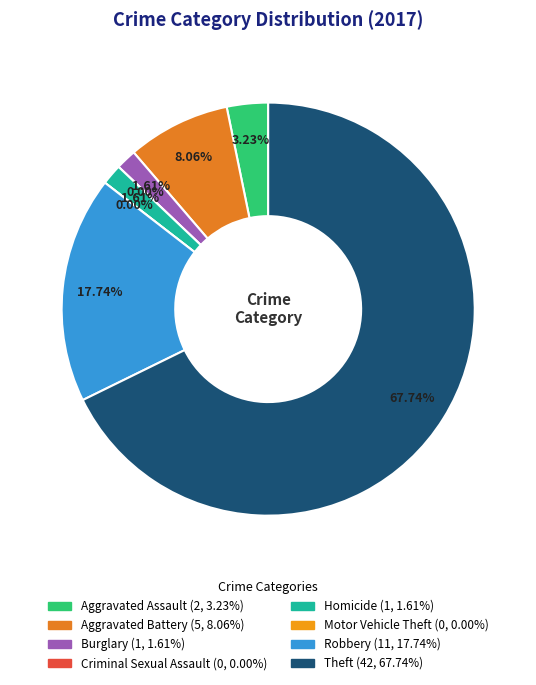

To the nearest percent, what portion does Robbery represent?

18%